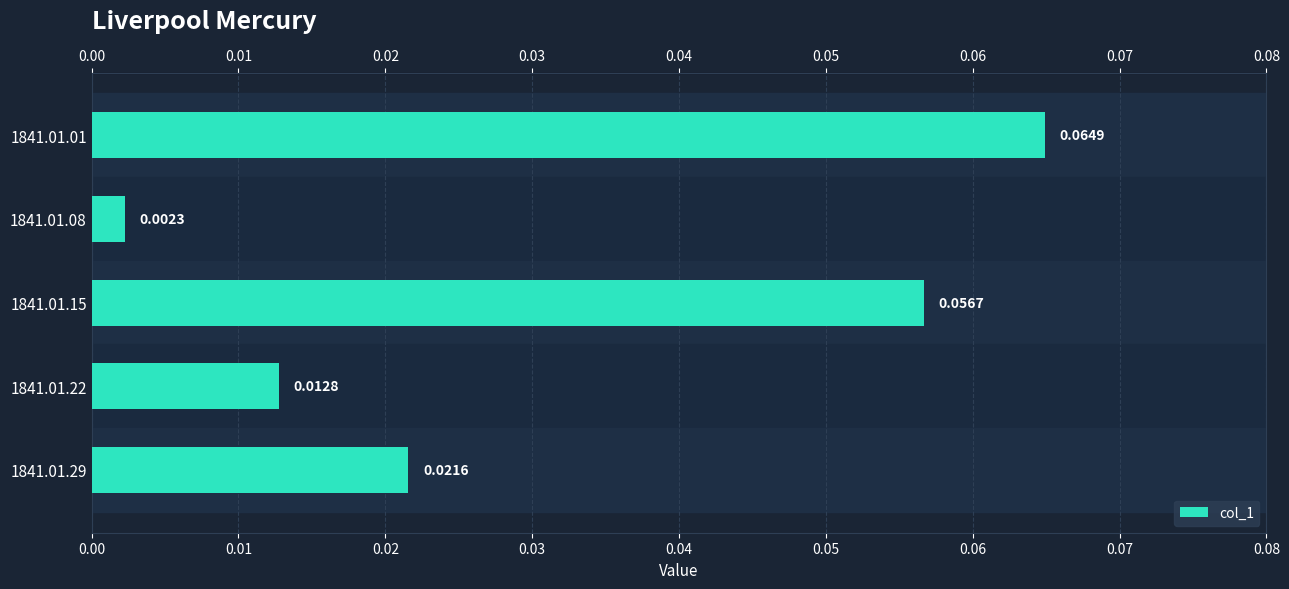

Which has a higher value, 1841.01.29 or 1841.01.08?

1841.01.29